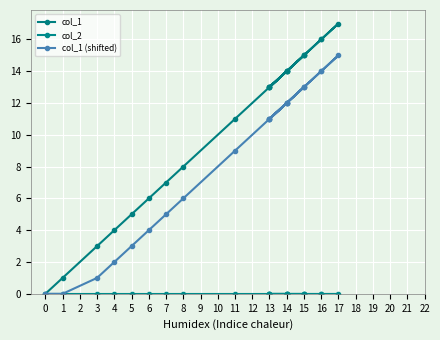

True or false: col_2 and col_1 (shifted) intersect in this chart.

False